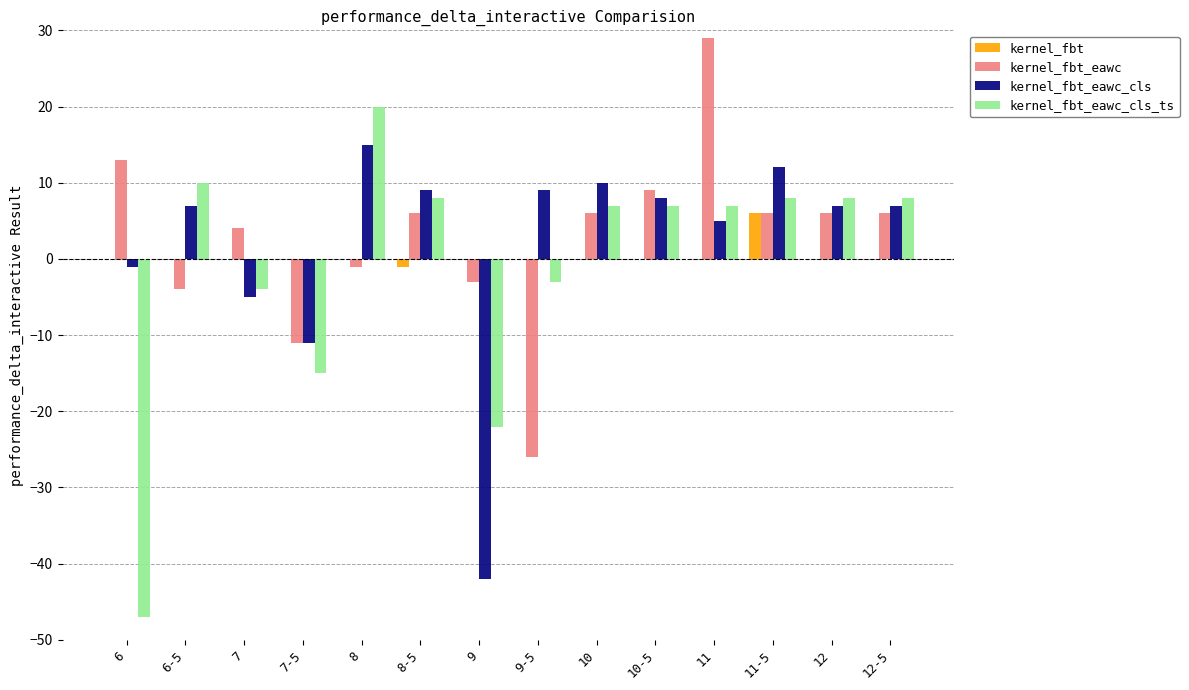

Reading right to left, transcribe all the data shown in this chart.

kernel_fbt: 12-5=0	12=0	11-5=6	11=0	10-5=0	10=0	9-5=0	9=0	8-5=-1	8=0	7-5=0	7=0	6-5=0	6=0
kernel_fbt_eawc: 12-5=6	12=6	11-5=6	11=29	10-5=9	10=6	9-5=-26	9=-3	8-5=6	8=-1	7-5=-11	7=4	6-5=-4	6=13
kernel_fbt_eawc_cls: 12-5=7	12=7	11-5=12	11=5	10-5=8	10=10	9-5=9	9=-42	8-5=9	8=15	7-5=-11	7=-5	6-5=7	6=-1
kernel_fbt_eawc_cls_ts: 12-5=8	12=8	11-5=8	11=7	10-5=7	10=7	9-5=-3	9=-22	8-5=8	8=20	7-5=-15	7=-4	6-5=10	6=-47